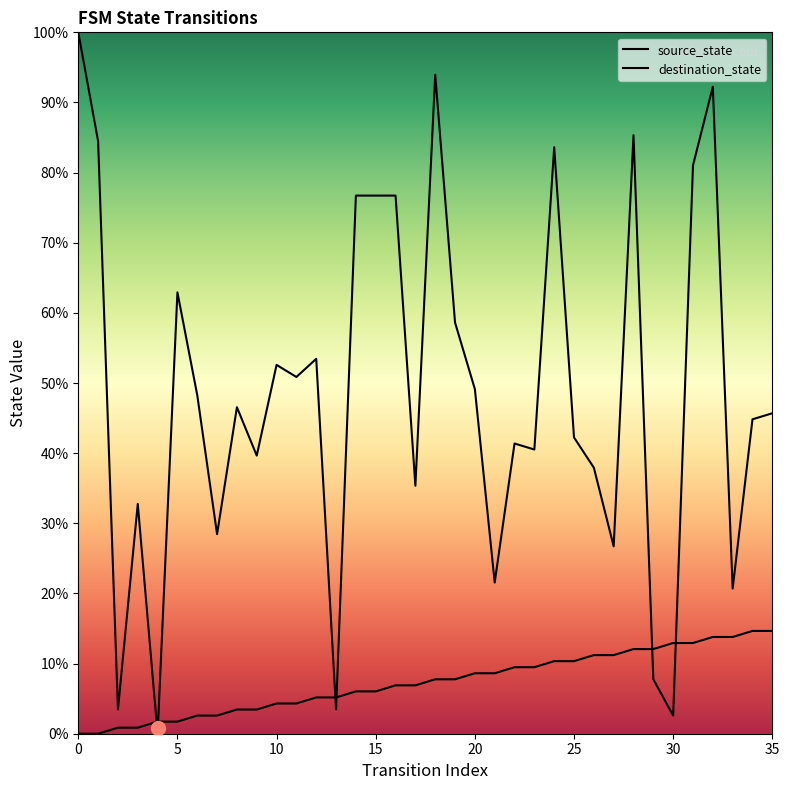

What is the total value across all series at 9?

43.1